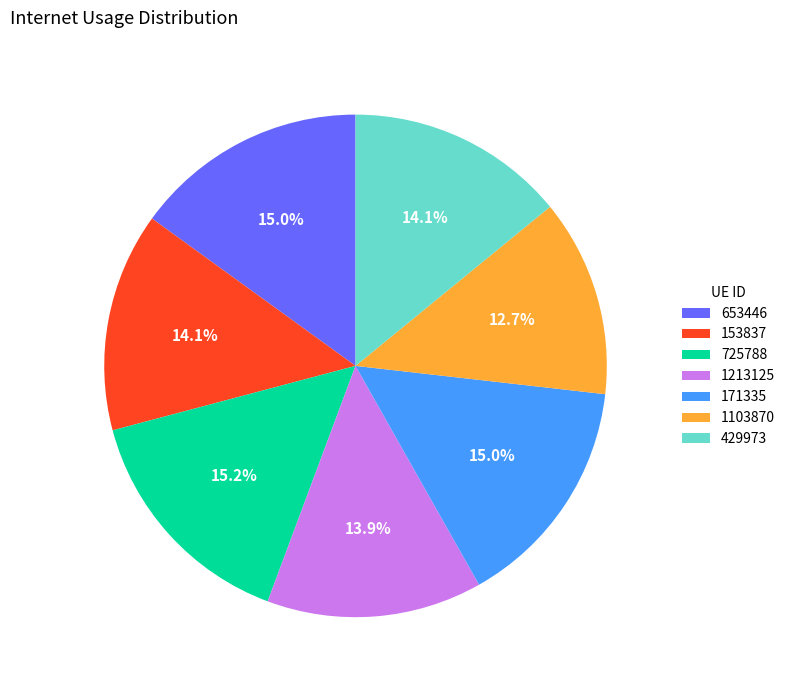

How much of the chart is everything except 1103870?

87.3%